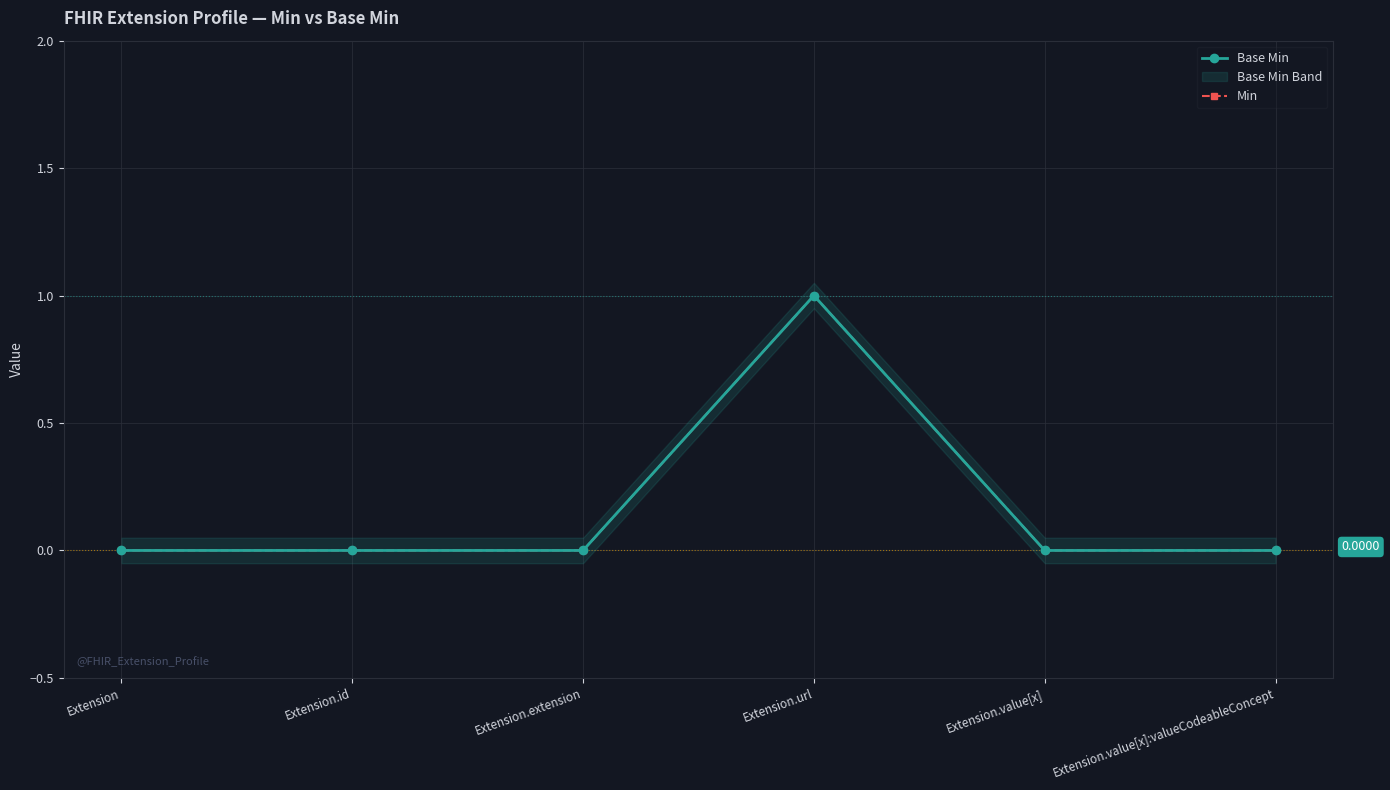

Where is Min nearest to the value 0?

Extension